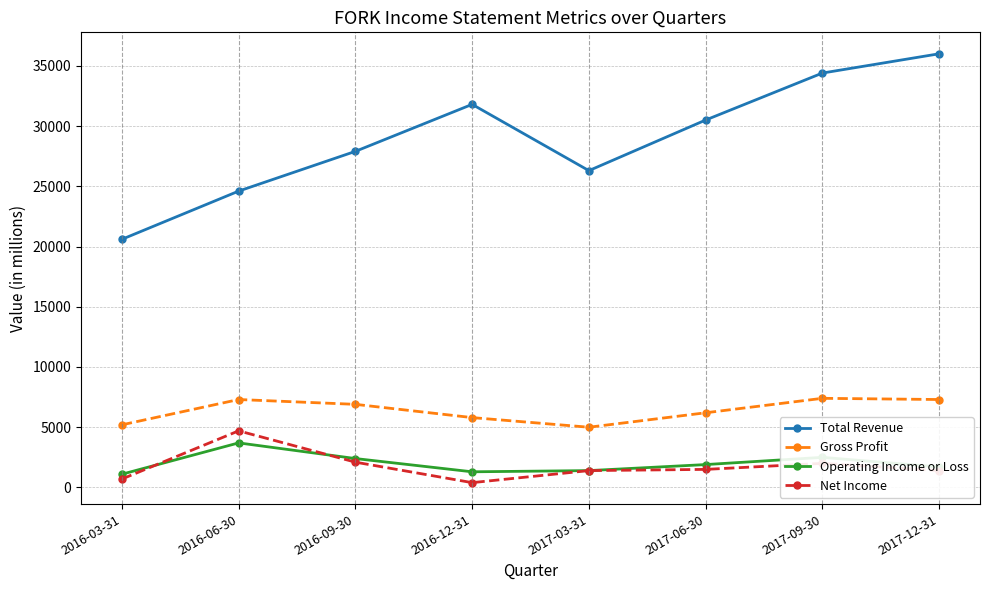

What is the difference between the second highest and minimum values in the Operating Income or Loss series?

1400